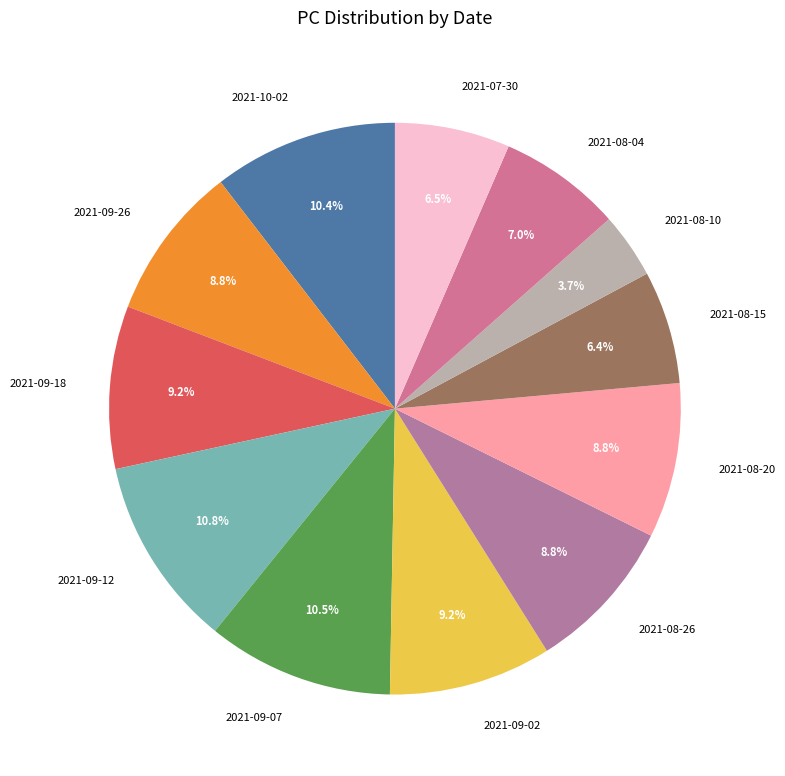

True or false: 2021-08-04 accounts for 7% of the total.

True